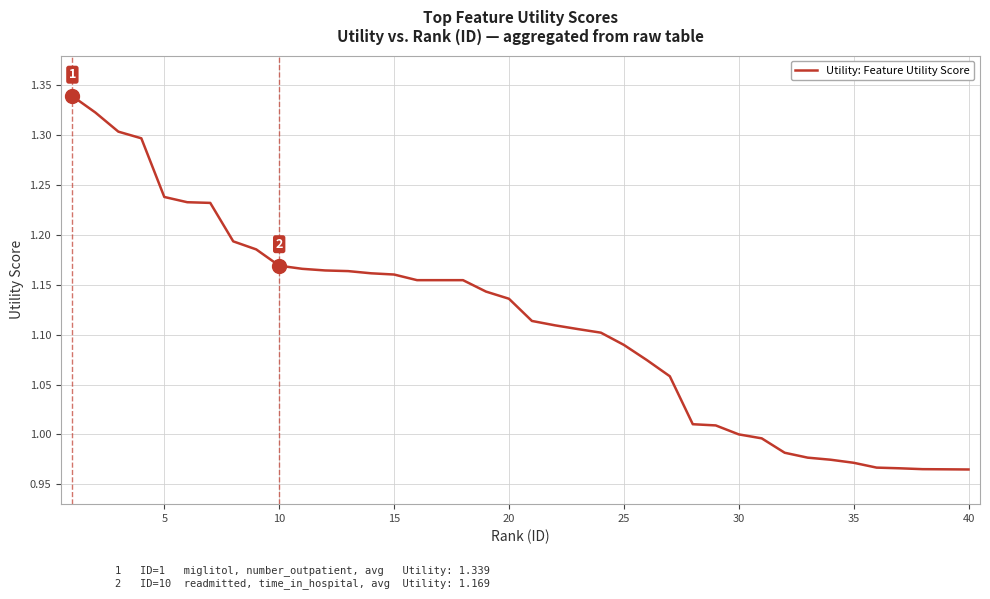

What is the difference between the maximum and minimum values?

0.4